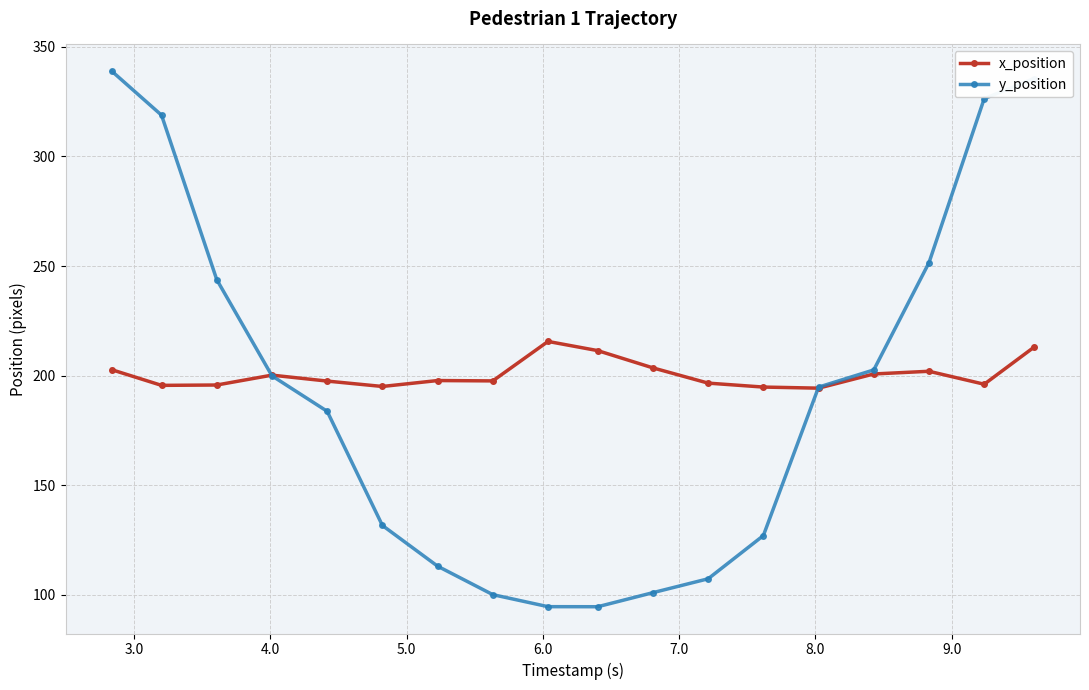

At how many categories does at least one series exceed 147?

18